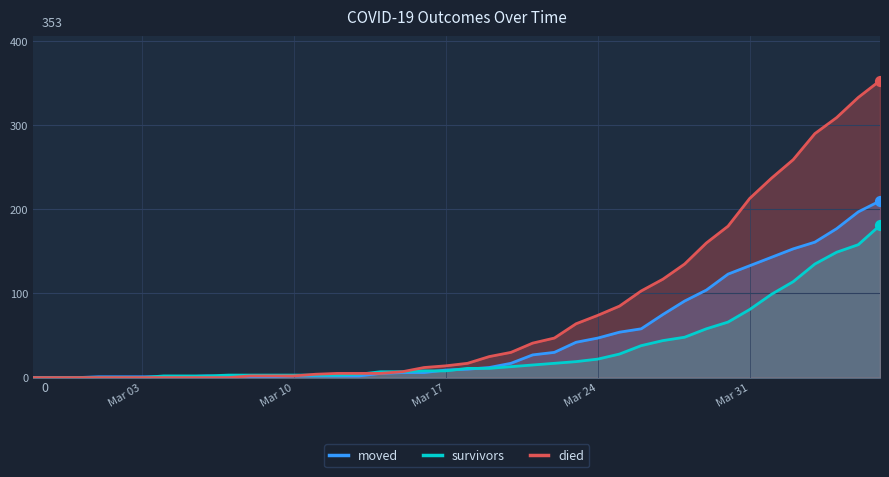

At how many categories does at least one series exceed 126?

10